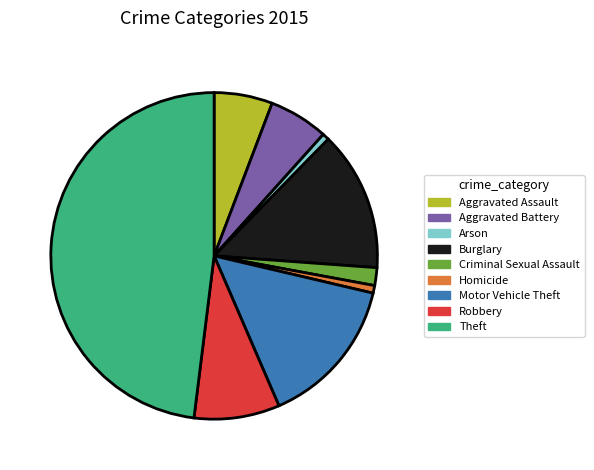

Do Motor Vehicle Theft and Homicide together represent more than half of the pie?

No